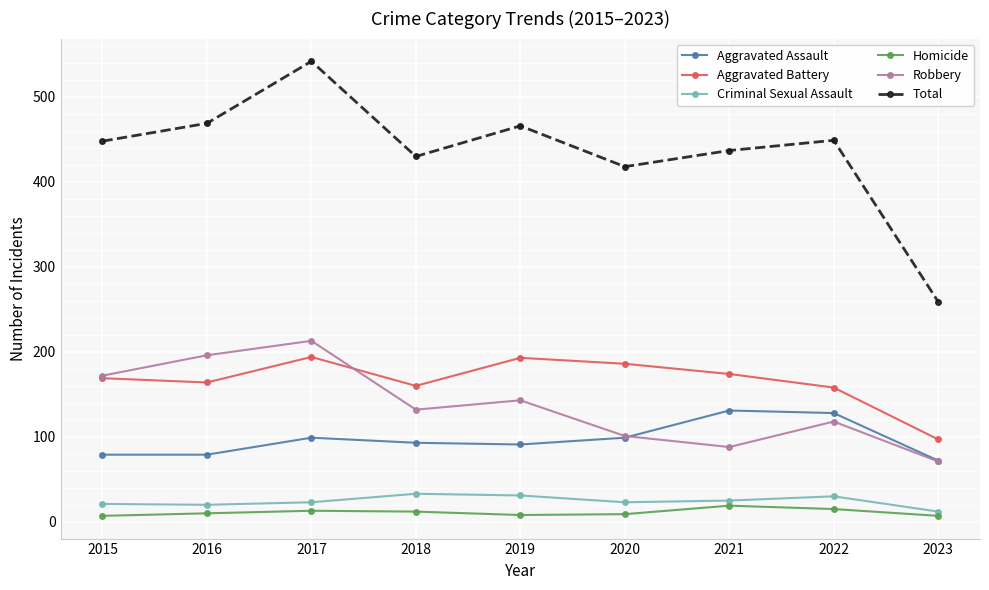

How many categories are shown in the chart?

9